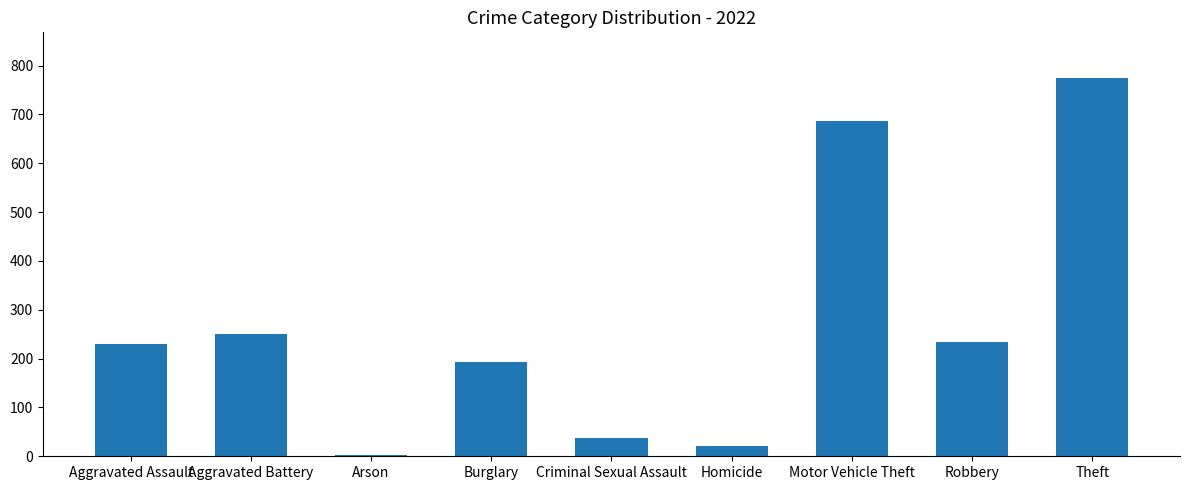

What is the label of the 5th bar from the right?

Criminal Sexual Assault